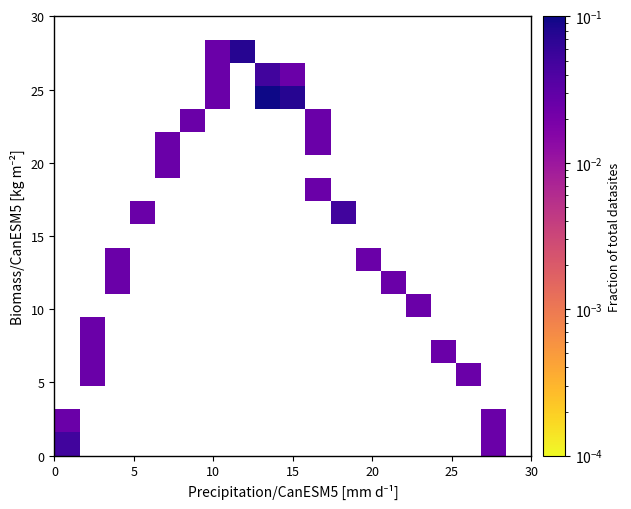

What is the range of X values (max minus min)?

28.0